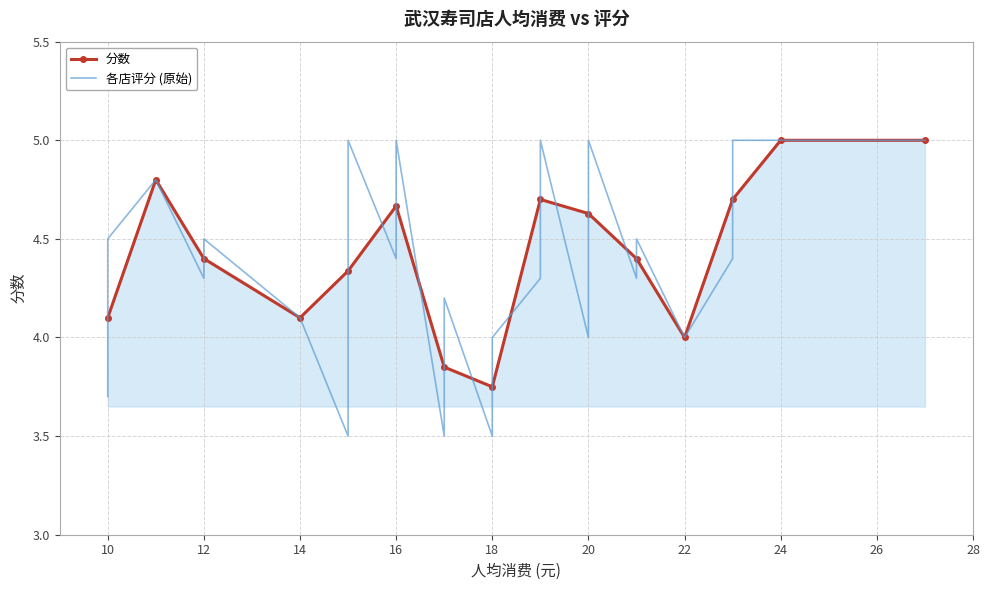

What is the smallest value displayed?

3.5